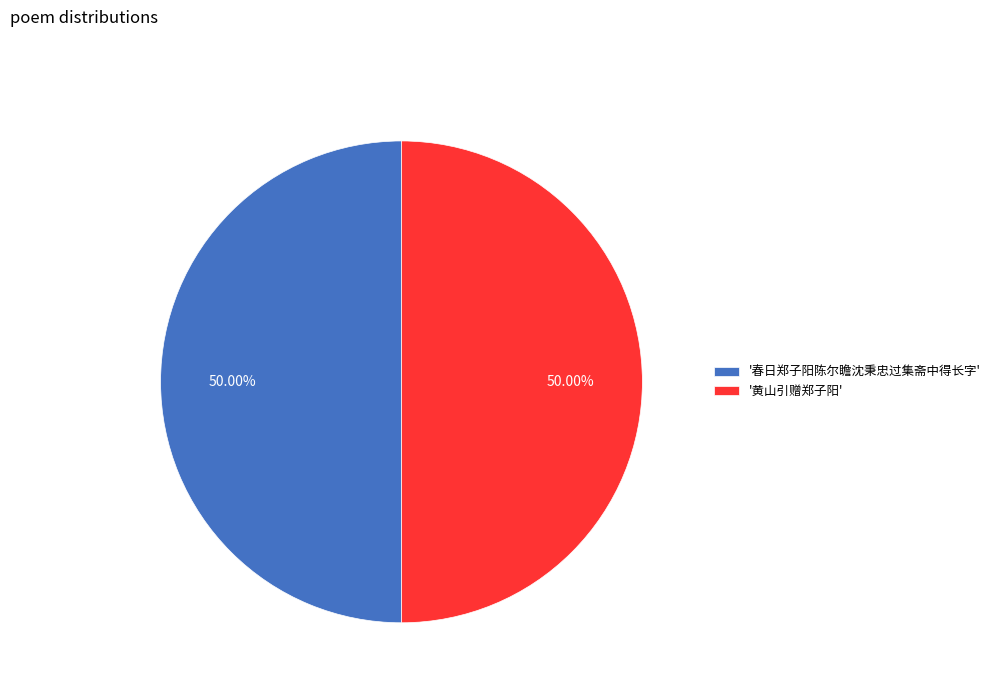

How many slices are in this pie chart?

2